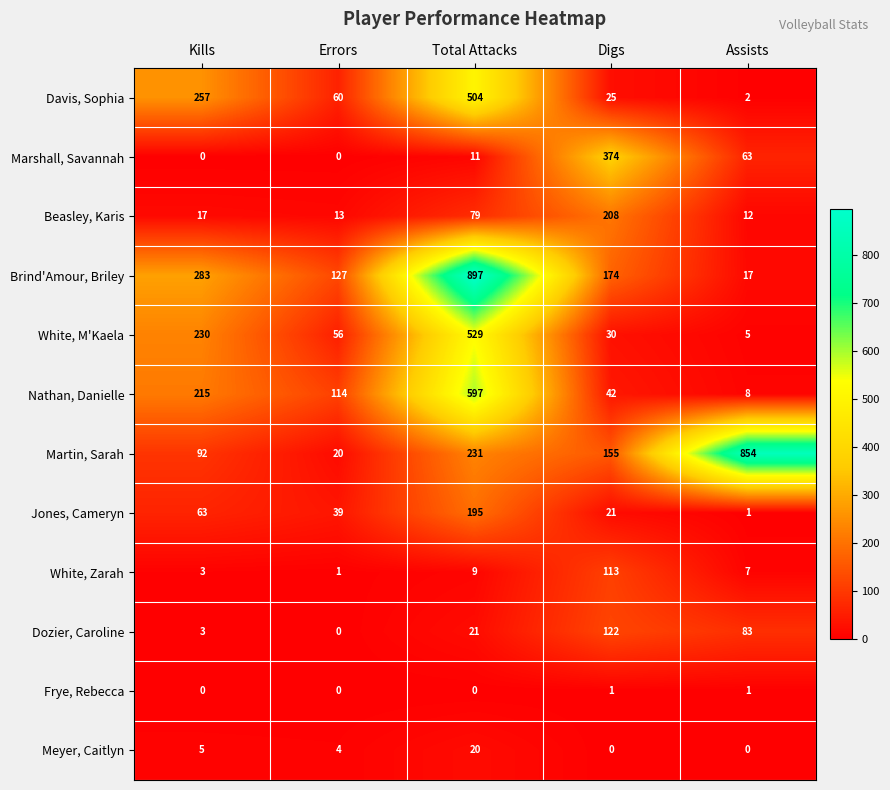

List the series in order of their peak value, lowest first.

Frye, Rebecca, Meyer, Caitlyn, White, Zarah, Dozier, Caroline, Jones, Cameryn, Beasley, Karis, Marshall, Savannah, Davis, Sophia, White, M'Kaela, Nathan, Danielle, Martin, Sarah, Brind'Amour, Briley